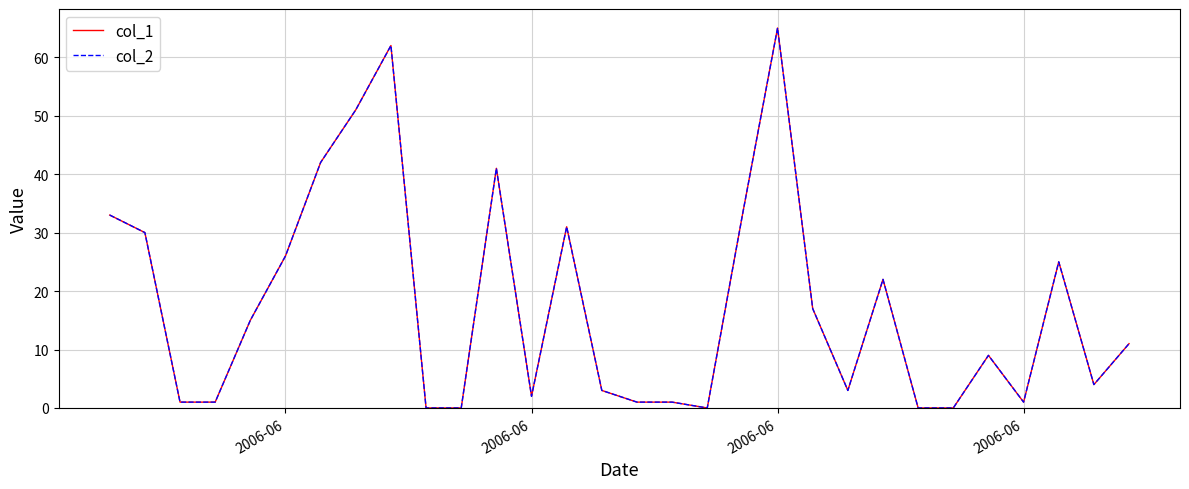

Which series has the largest total across all categories?

col_1